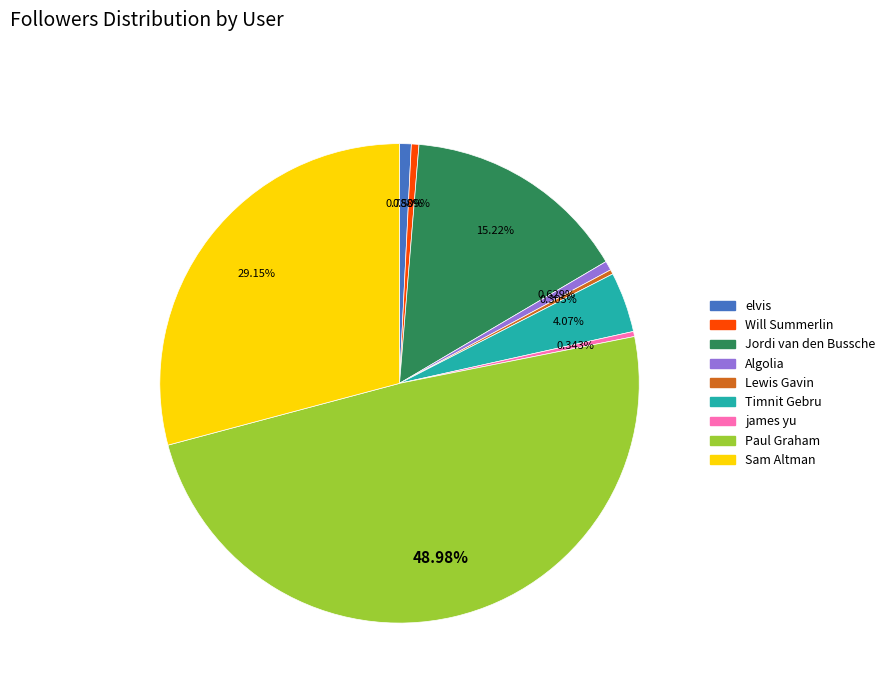

What is the ratio of the value at Sam Altman to the value at Jordi van den Bussche?

1.9